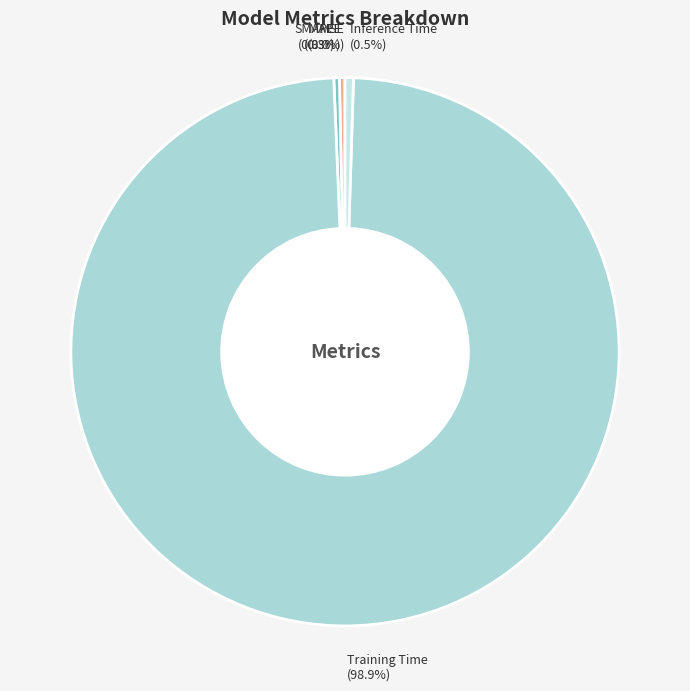

To the nearest percent, what is the difference between the largest and smallest slice percentages?

99%